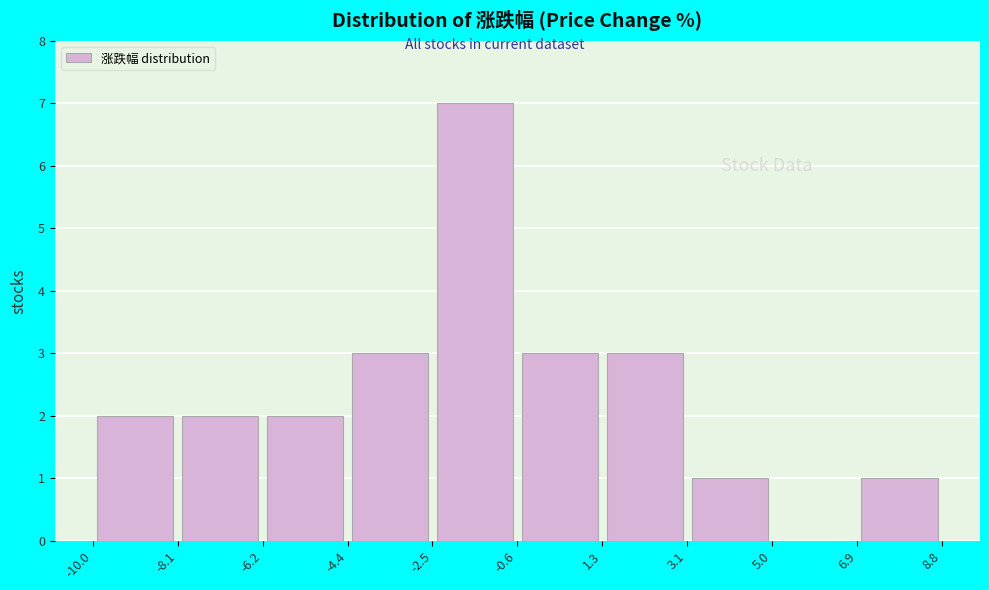

Reading left to right, transcribe this chart: for each bar, give the range it covers on the x-axis and its height. The values are not printed on the chart, so give them approximately, as read against the axis.

-10.0 to -8.1: 2
-8.1 to -6.2: 2
-6.2 to -4.4: 2
-4.4 to -2.5: 3
-2.5 to -0.6: 7
-0.6 to 1.3: 3
1.3 to 3.1: 3
3.1 to 5.0: 1
5.0 to 6.9: 0
6.9 to 8.8: 1